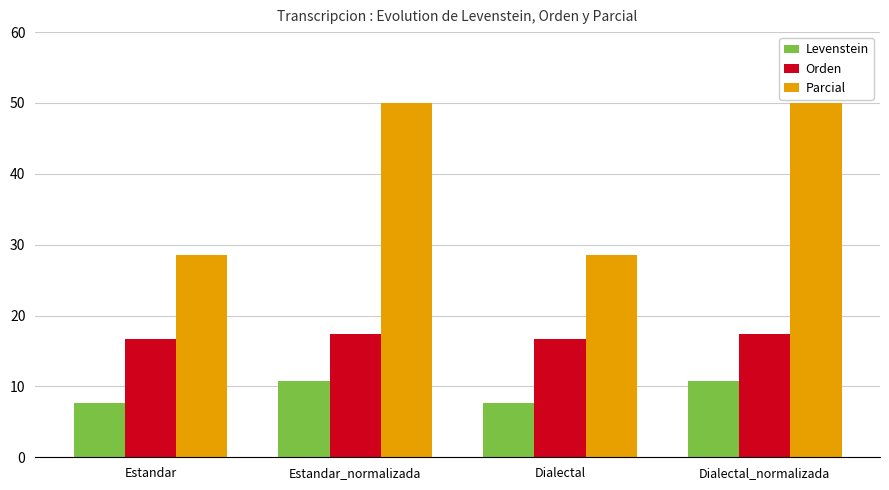

What is the label of the 4th bar from the right?

Estandar